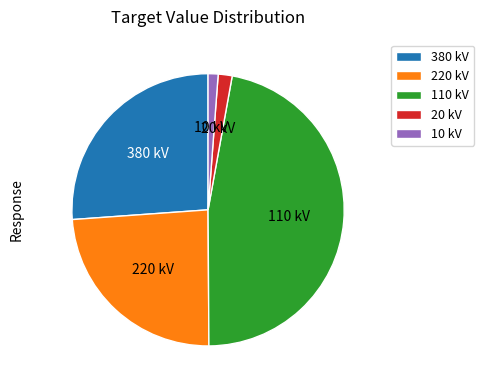

Do 380 kV and 10 kV together represent more than half of the pie?

No